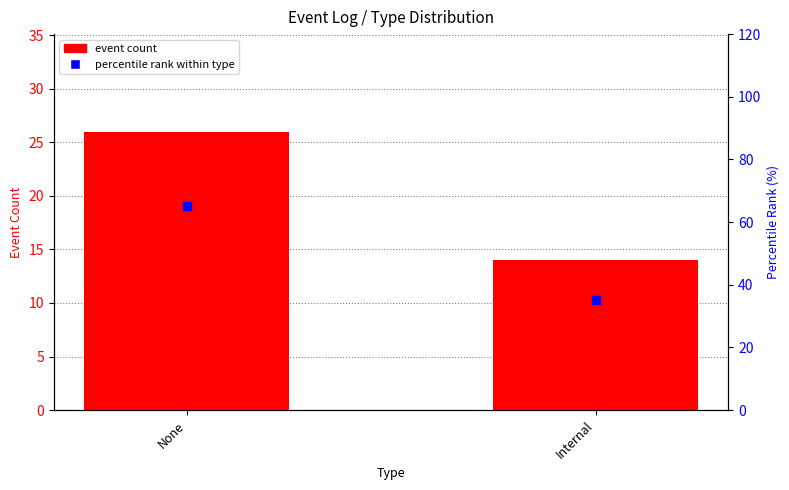

At which category is the sum across all series the highest?

None